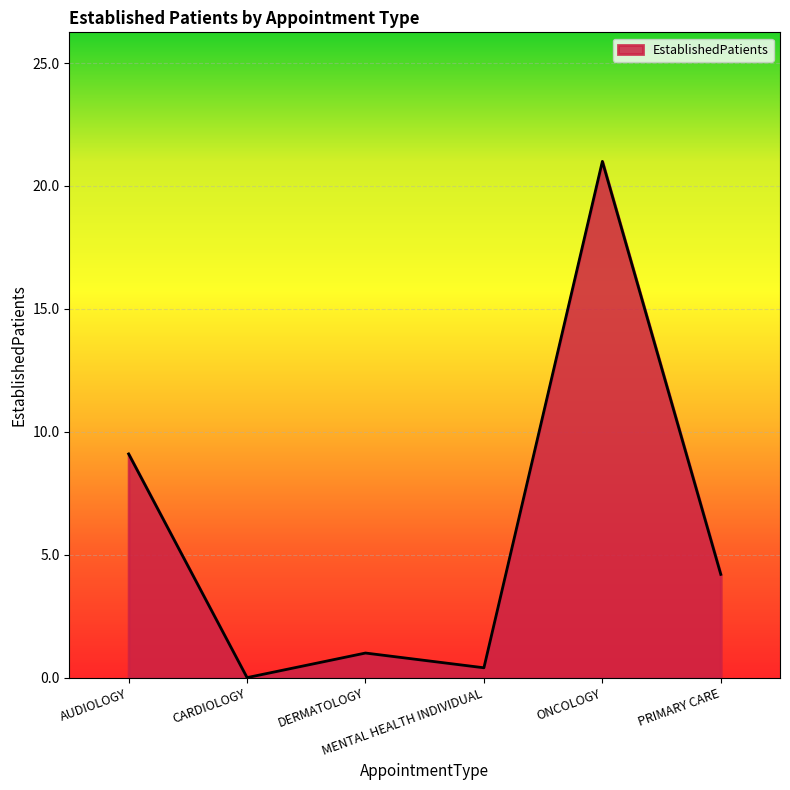

What is the average value?

6.0